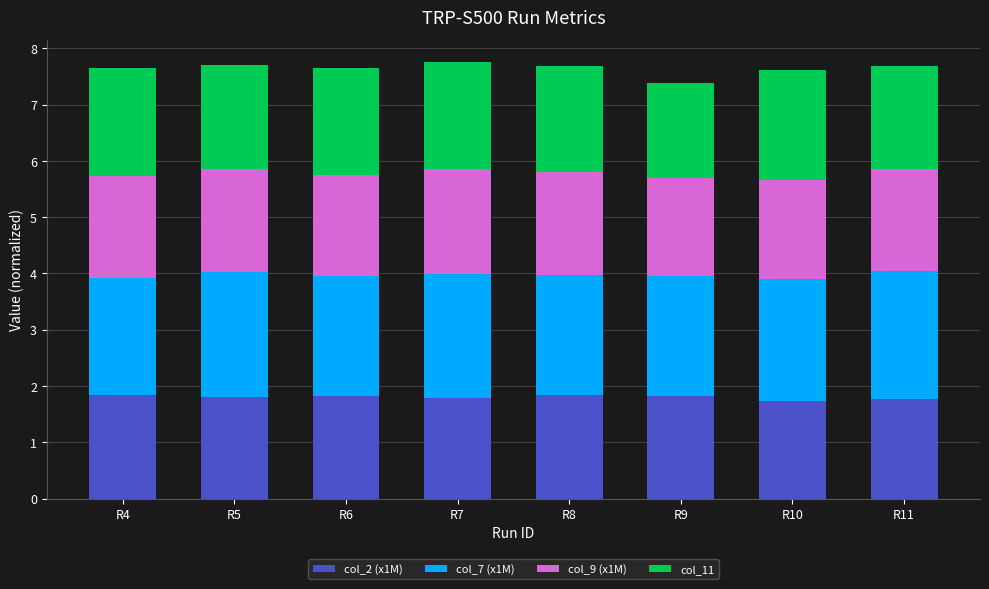

What is the total value across all series at R8?

7.7